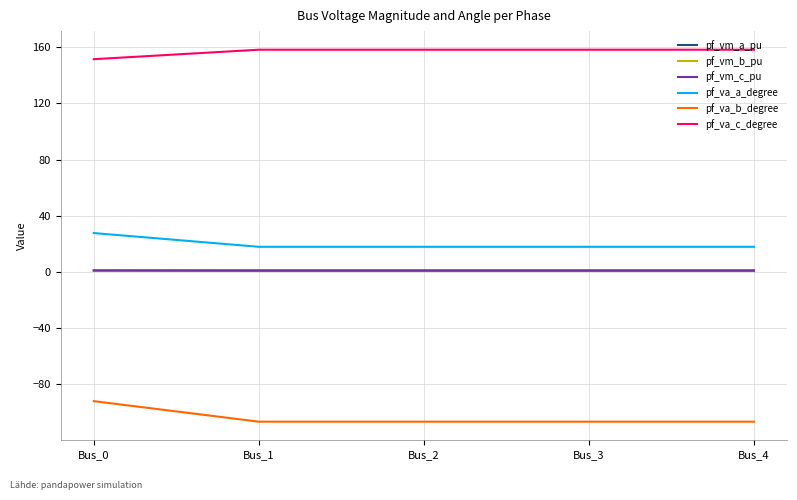

What is the maximum value shown in the chart?

158.2